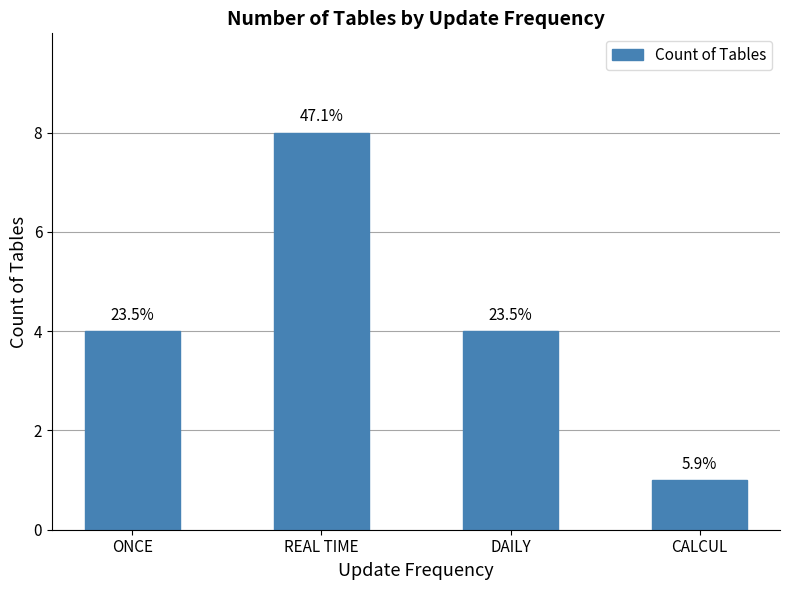

What is the average value?

4